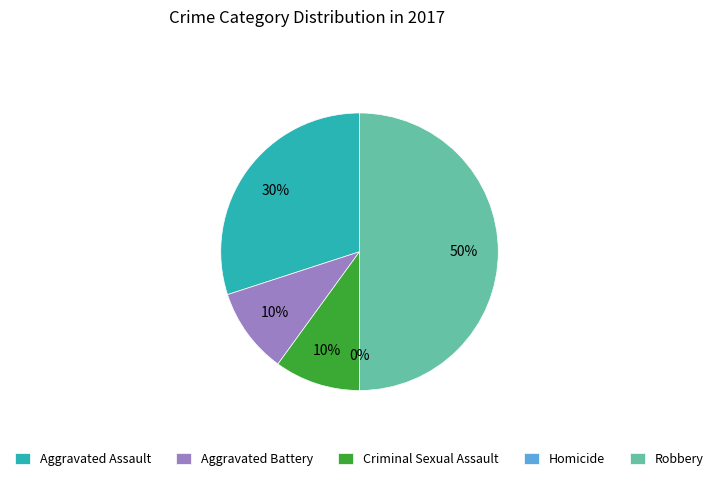

To the nearest percent, what portion does Aggravated Battery represent?

10%